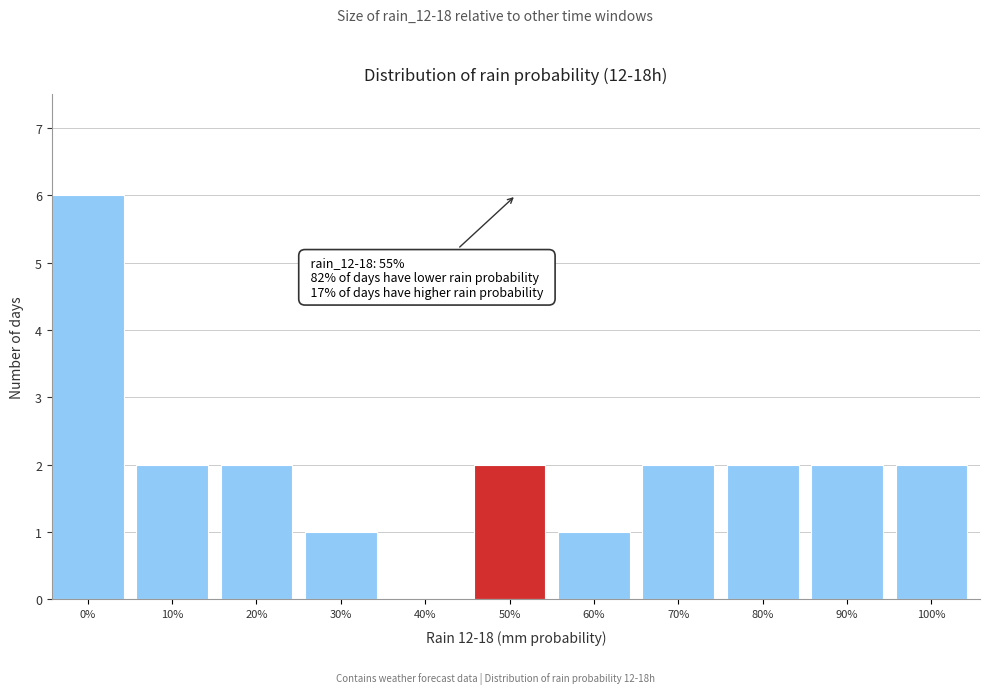

Reading left to right, transcribe all the data shown in this chart.

0%=6	10%=2	20%=2	30%=1	40%=0	50%=2	60%=1	70%=2	80%=2	90%=2	100%=2